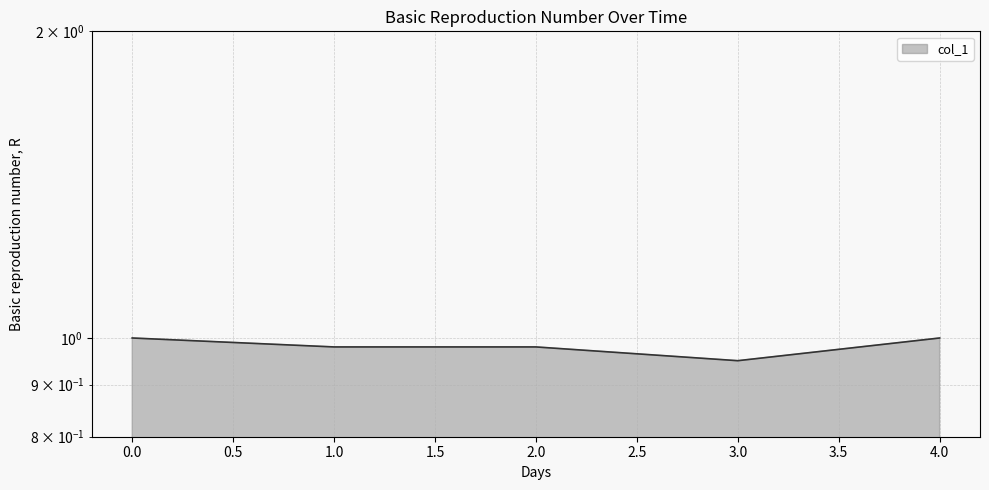

Which has a higher value, 4 or 0?

4